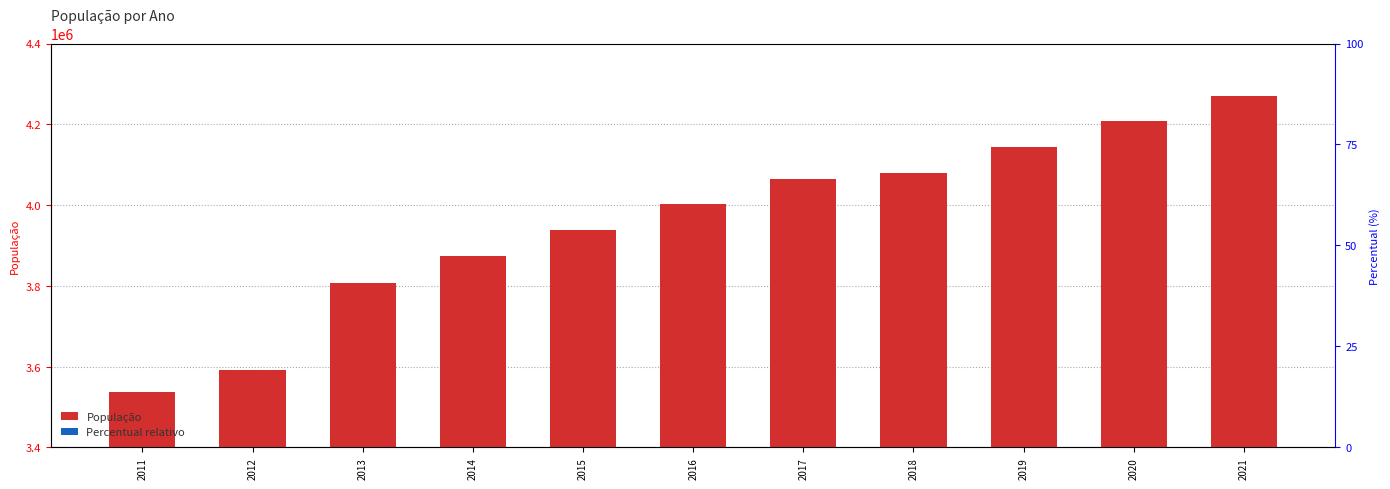

At 2017, list the series in order from largest to smallest.

População, Percentual relativo